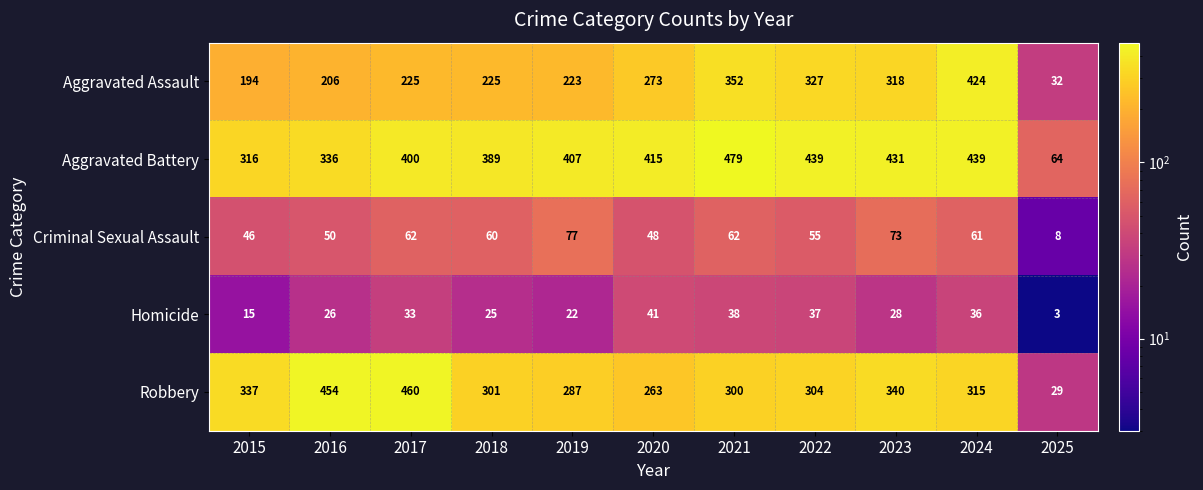

Which label corresponds to the largest value in the chart?

2021